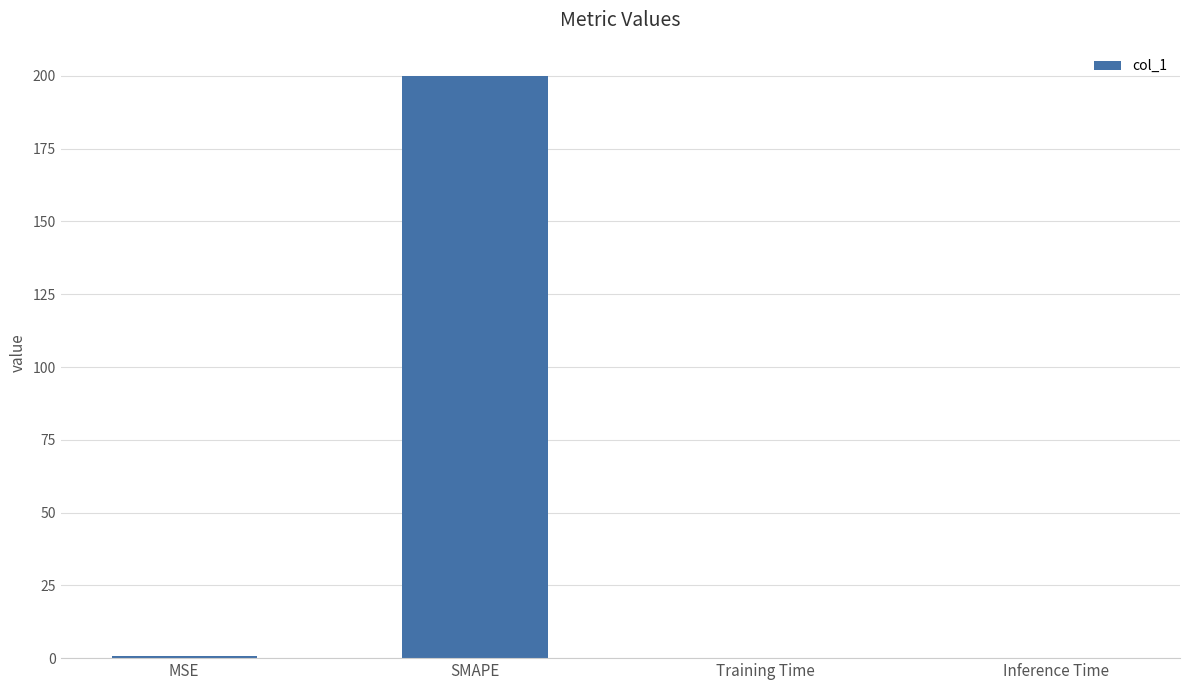

Between Training Time and SMAPE, which is larger?

SMAPE